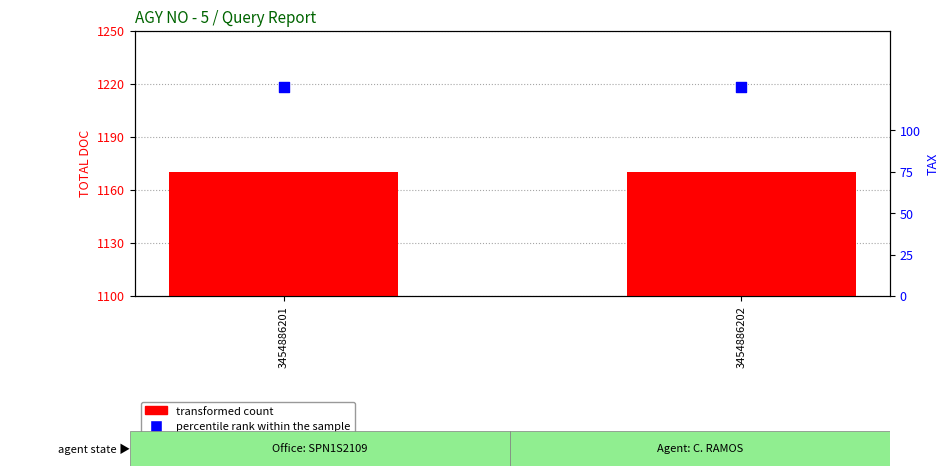

At which category is the sum across all series the highest?

3454886201